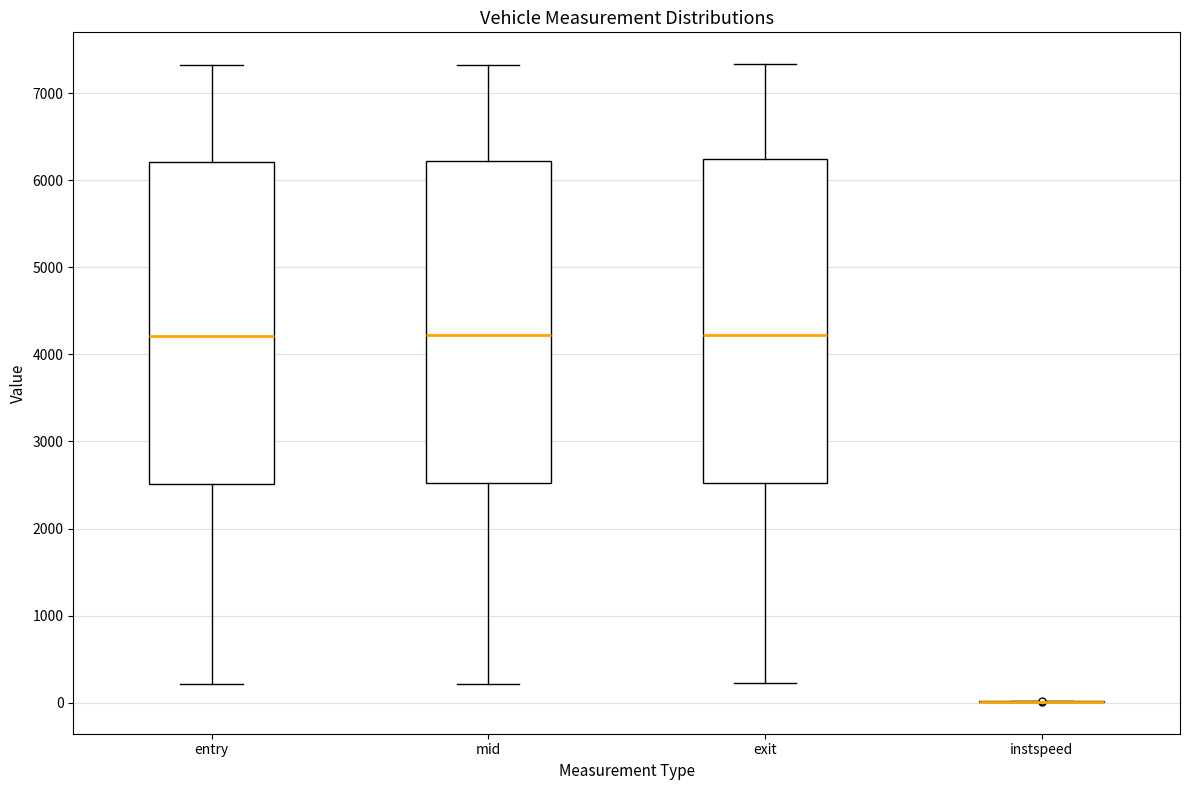

Reading left to right, read every box against the y-axis: the position of its median line, the range the box covers, and the ends of its whiskers. The values are not printed on the chart, so give them approximately, as read against the axis.

entry: median 4200, box 2500 to 6200, whiskers 200 to 7300
mid: median 4200, box 2500 to 6200, whiskers 200 to 7300
exit: median 4200, box 2500 to 6200, whiskers 200 to 7300
instspeed: box collapsed to a line at 0, whiskers 0 to 0